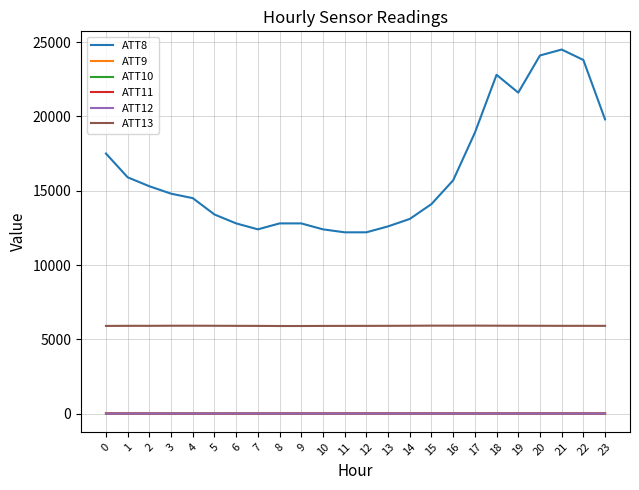

Which series changed the most between 3 and 5?

ATT8